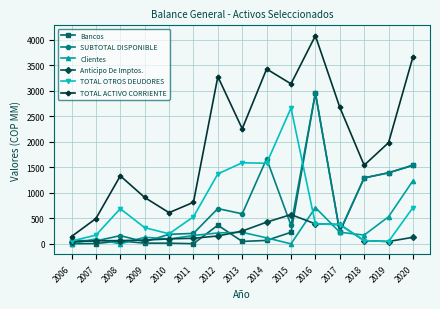

After their last crossing, which series has the higher values: TOTAL OTROS DEUDORES or Clientes?

Clientes